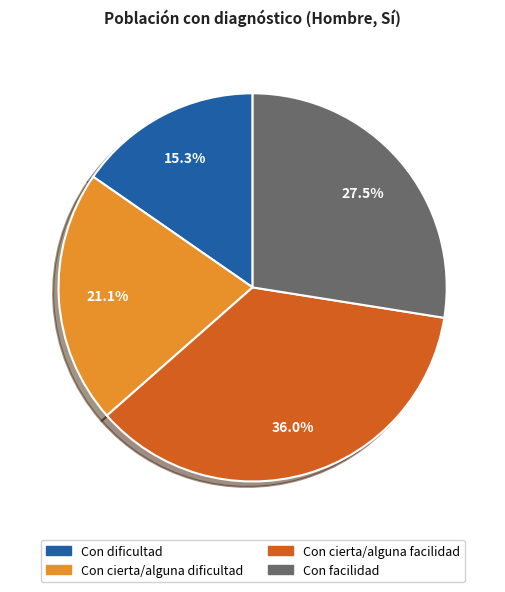

Does any single category account for the majority?

No